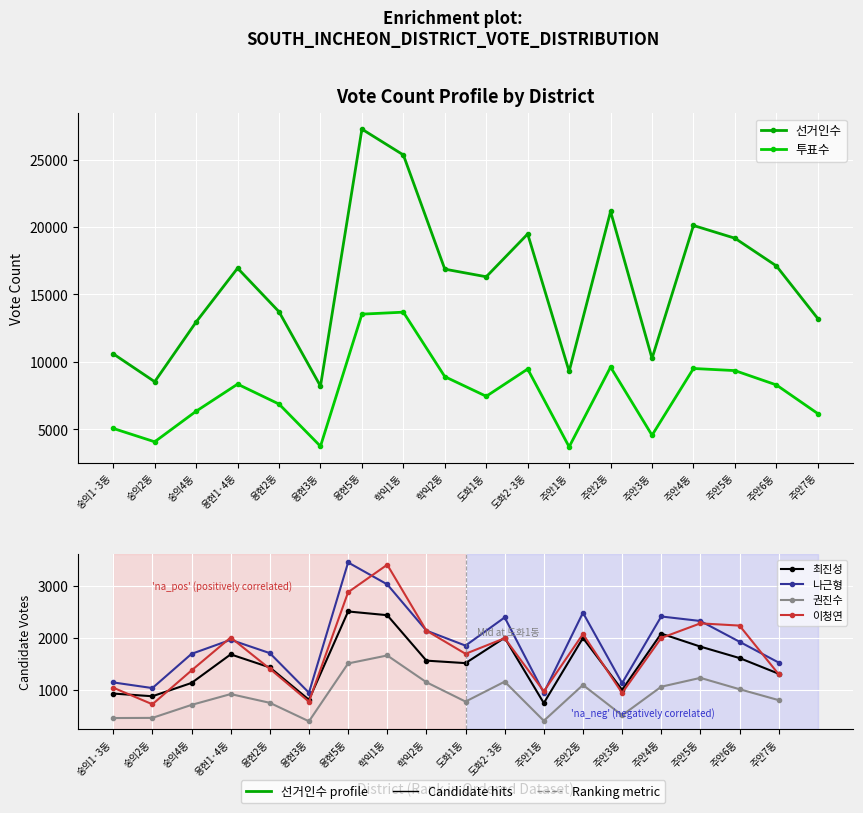

At 용현2동, list the series in order from smallest to largest.

권진수, 이청연, 최진성, 나근형, 투표수, 선거인수